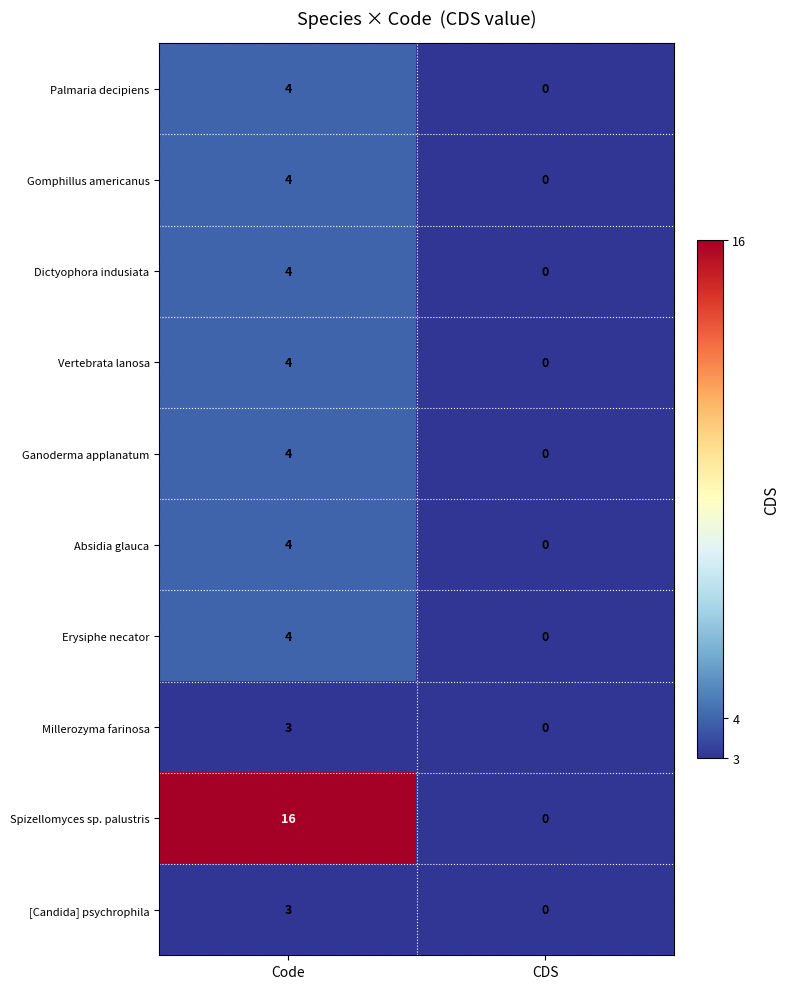

At how many categories does at least one series exceed 14?

1